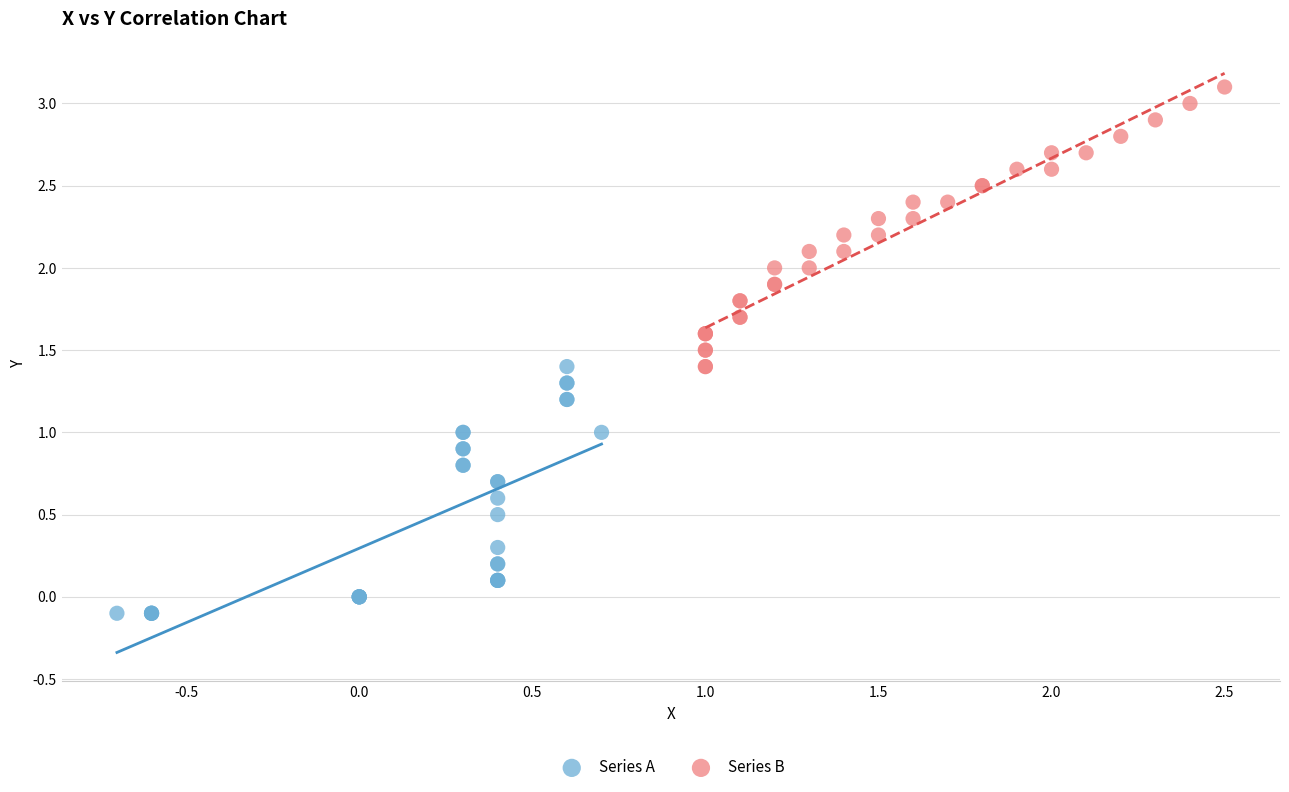

Which series reaches the maximum Y coordinate?

Series B